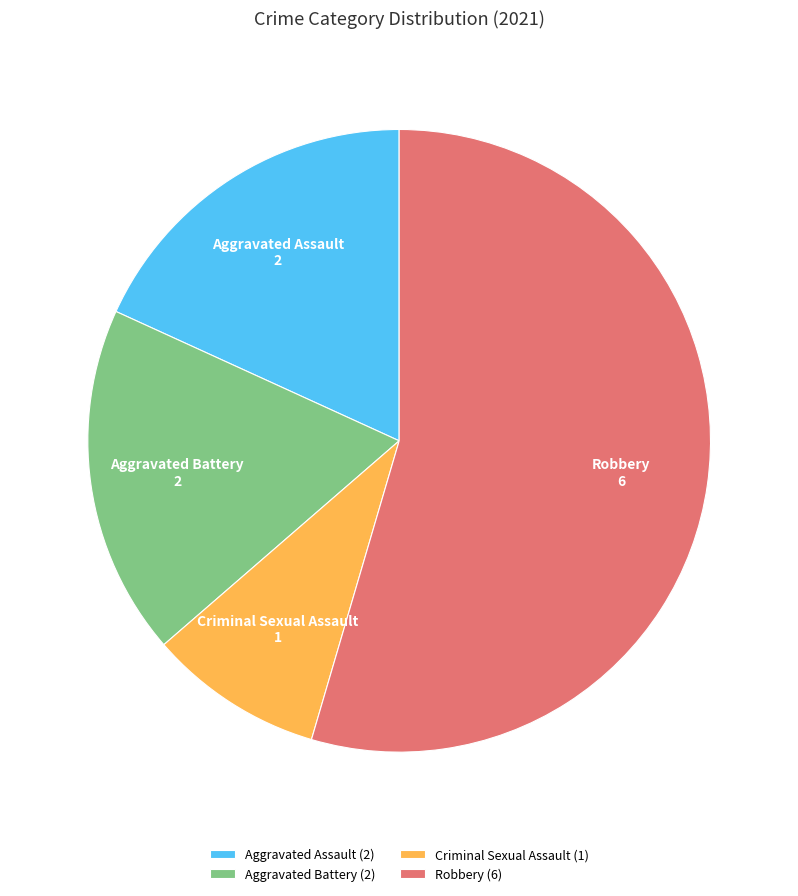

Is there a majority slice in this chart?

Yes